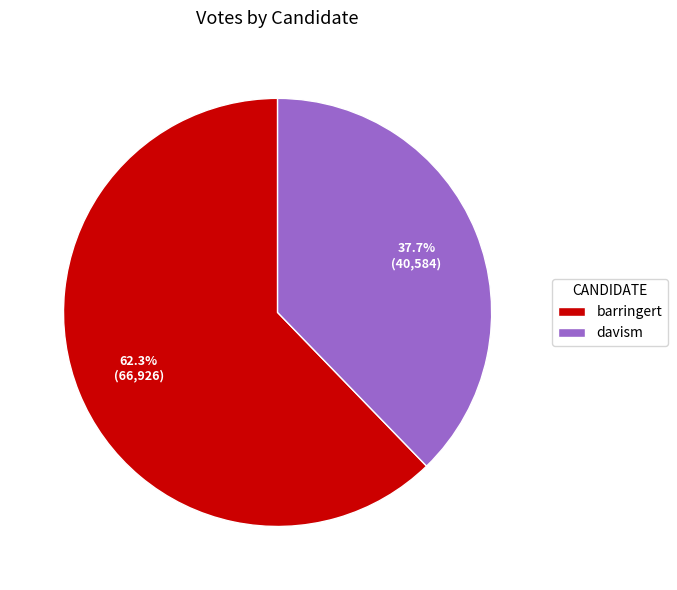

What is the total percentage of barringert and davism?

100.0%